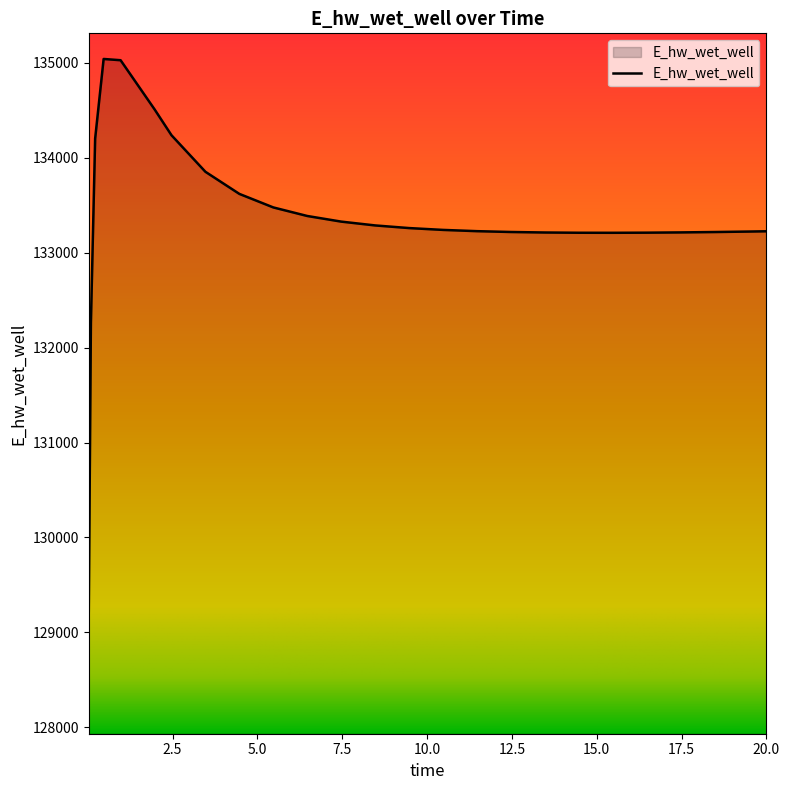

What is the difference between the maximum and minimum values?

5817.2